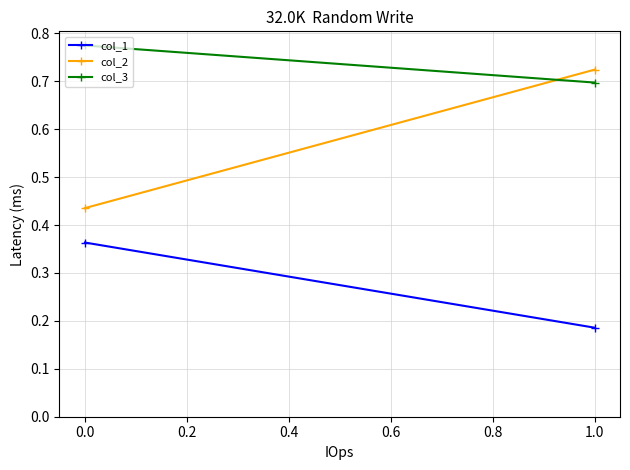

What is the sum of all col_1 values?

0.5